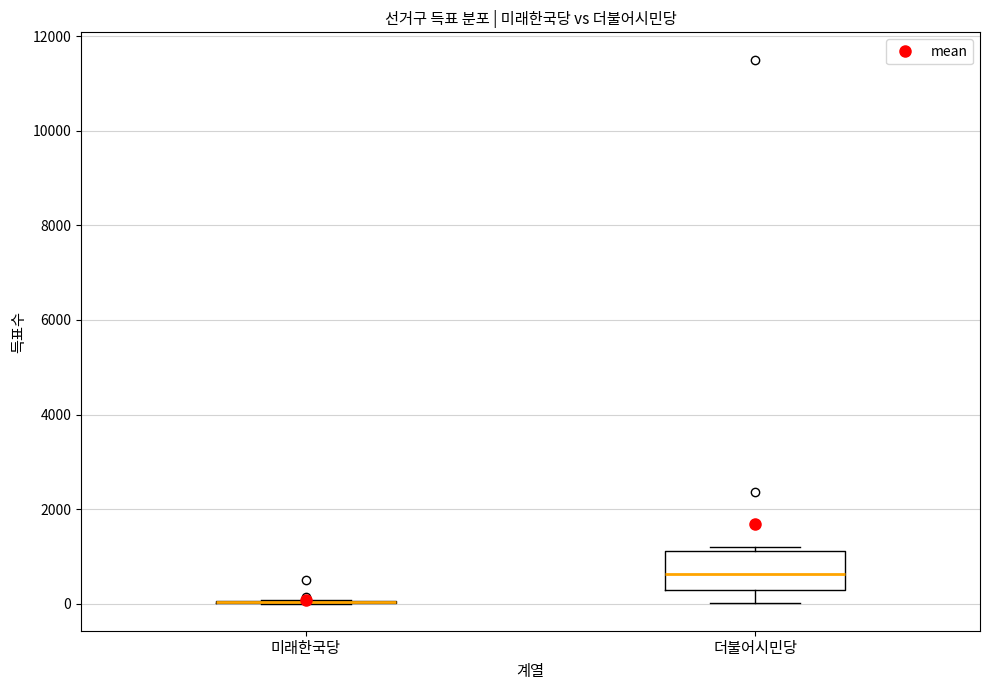

Where does the lower whisker of the box for 더불어시민당 end on the y-axis? The values are not printed on the chart, so give them approximately, as read against the axis.

0